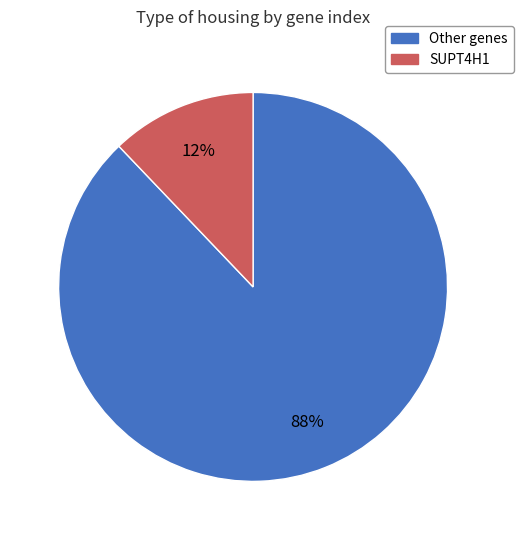

To the nearest percent, what is the average slice percentage?

50%